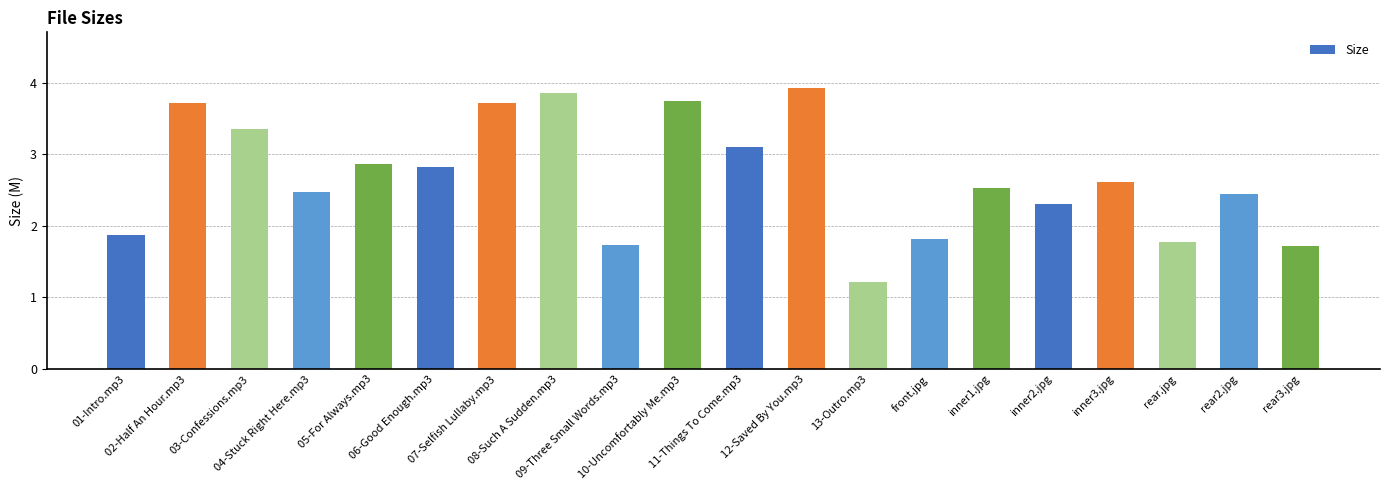

What is the smallest value displayed?

1.2